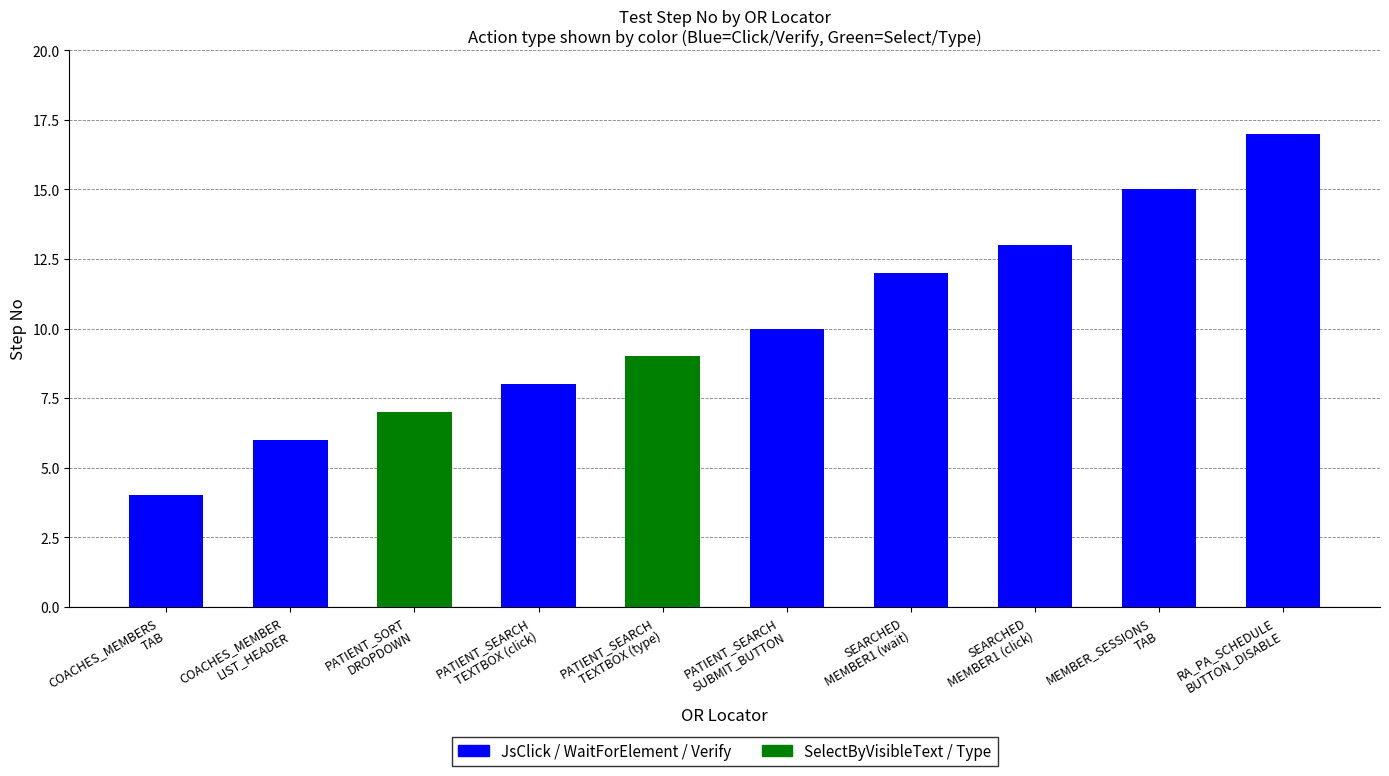

How many bars are there in total?

10